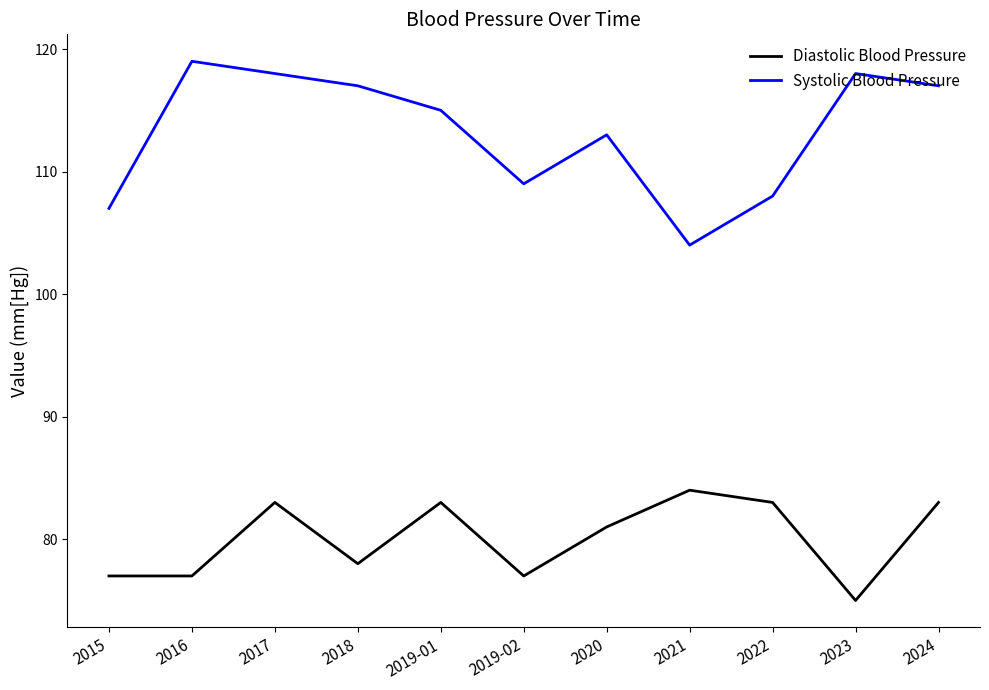

Is the value of Systolic Blood Pressure at 2015 greater than the value of Diastolic Blood Pressure at 2018?

Yes